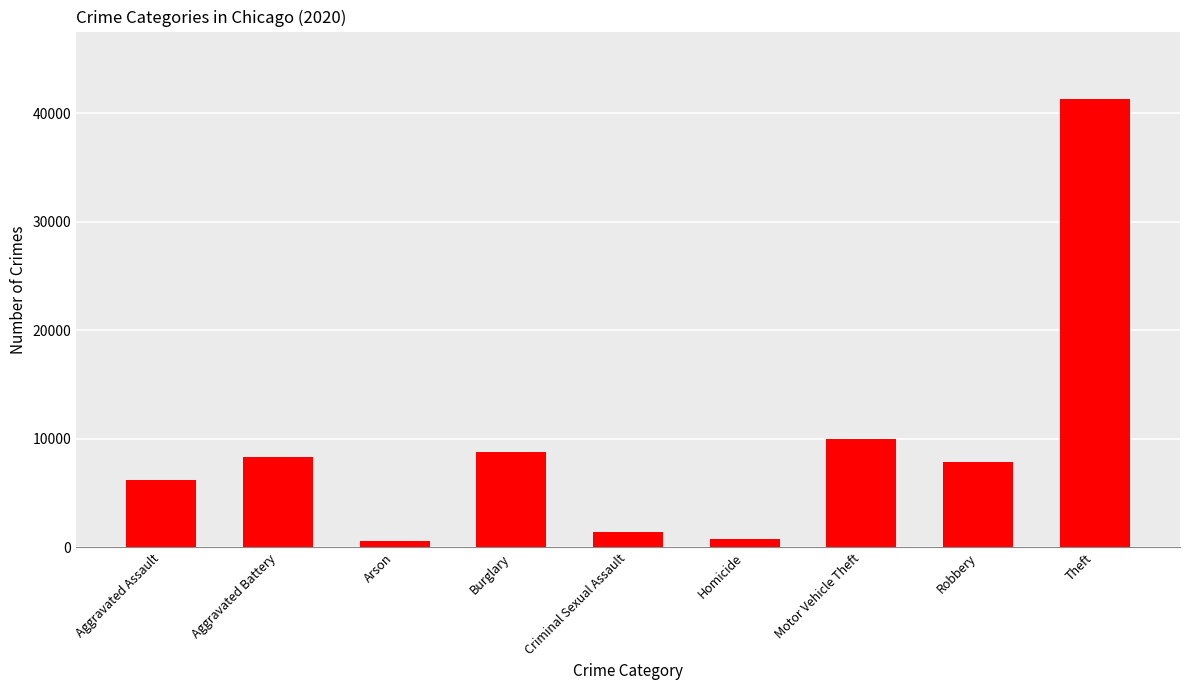

Is it true that the value at Criminal Sexual Assault is 1472?

True